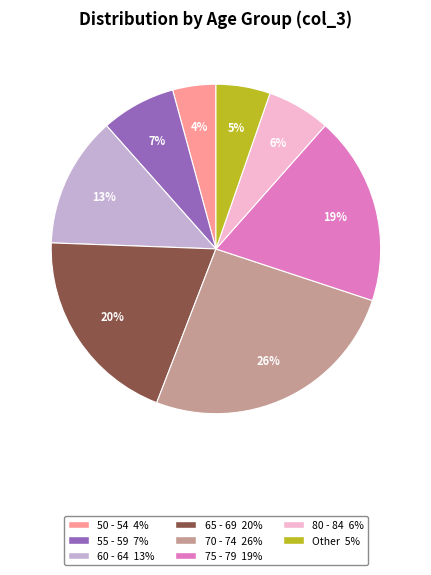

Does any single category account for the majority?

No